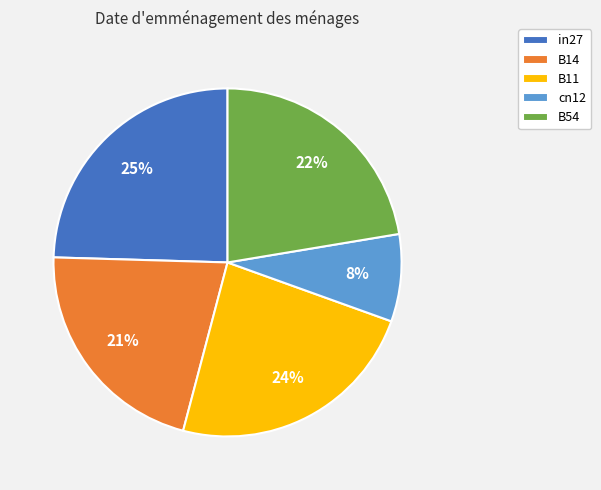

Rank the categories by value from highest to lowest.

in27, B11, B54, B14, cn12